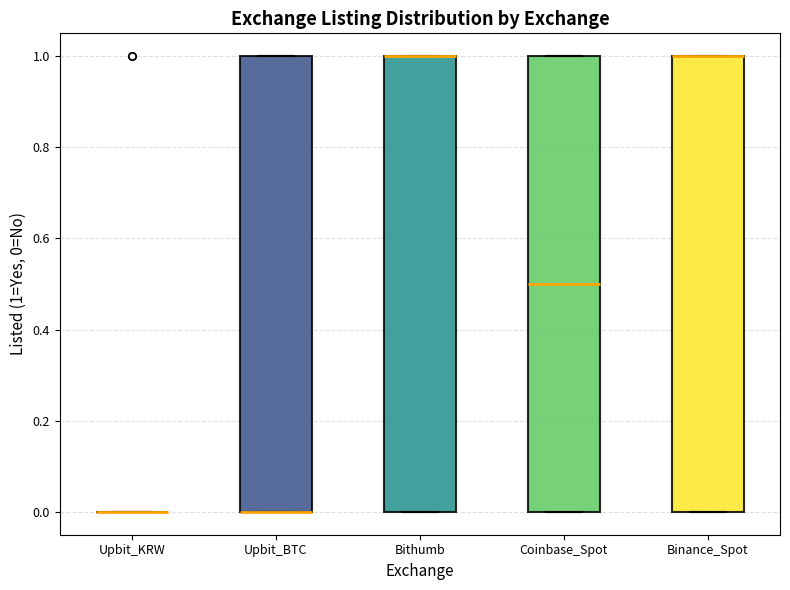

Where is the lower edge of the box for Binance_Spot on the y-axis? The values are not printed on the chart, so give them approximately, as read against the axis.

0.0